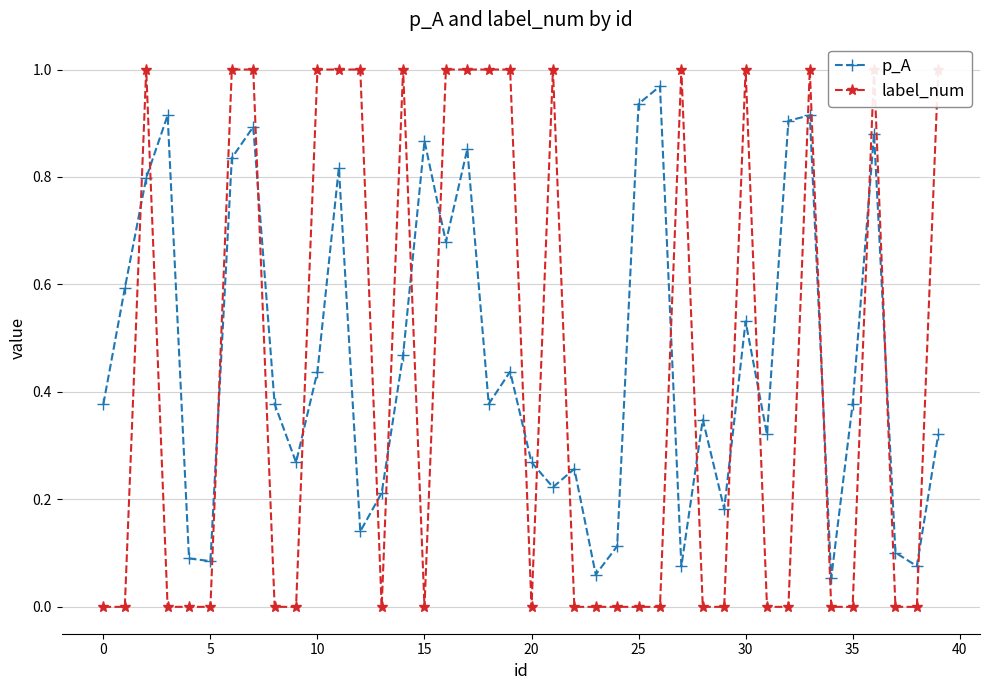

At which category is the sum across all series the highest?

33